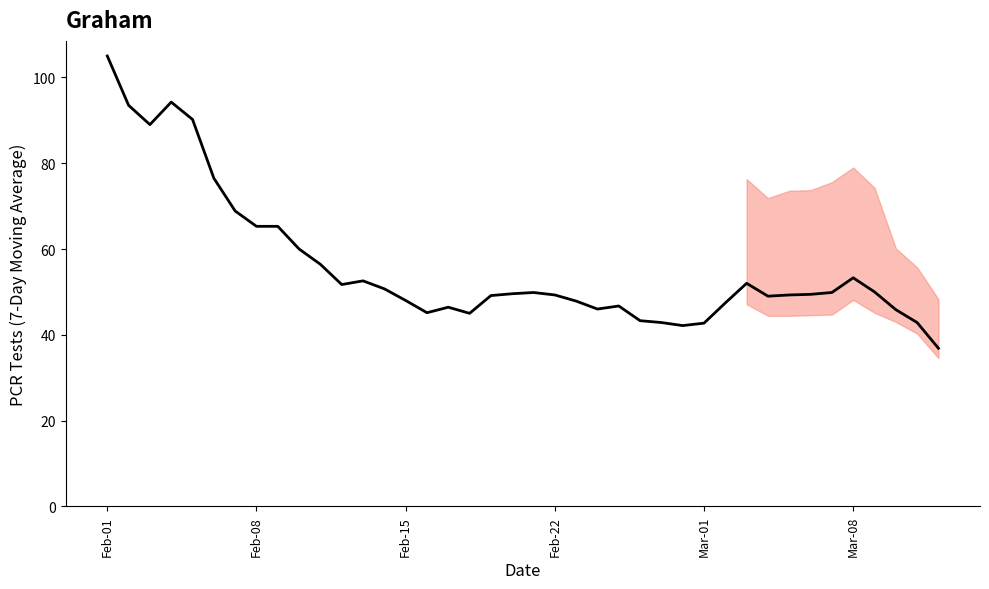

What is the maximum value shown in the chart?

105.0